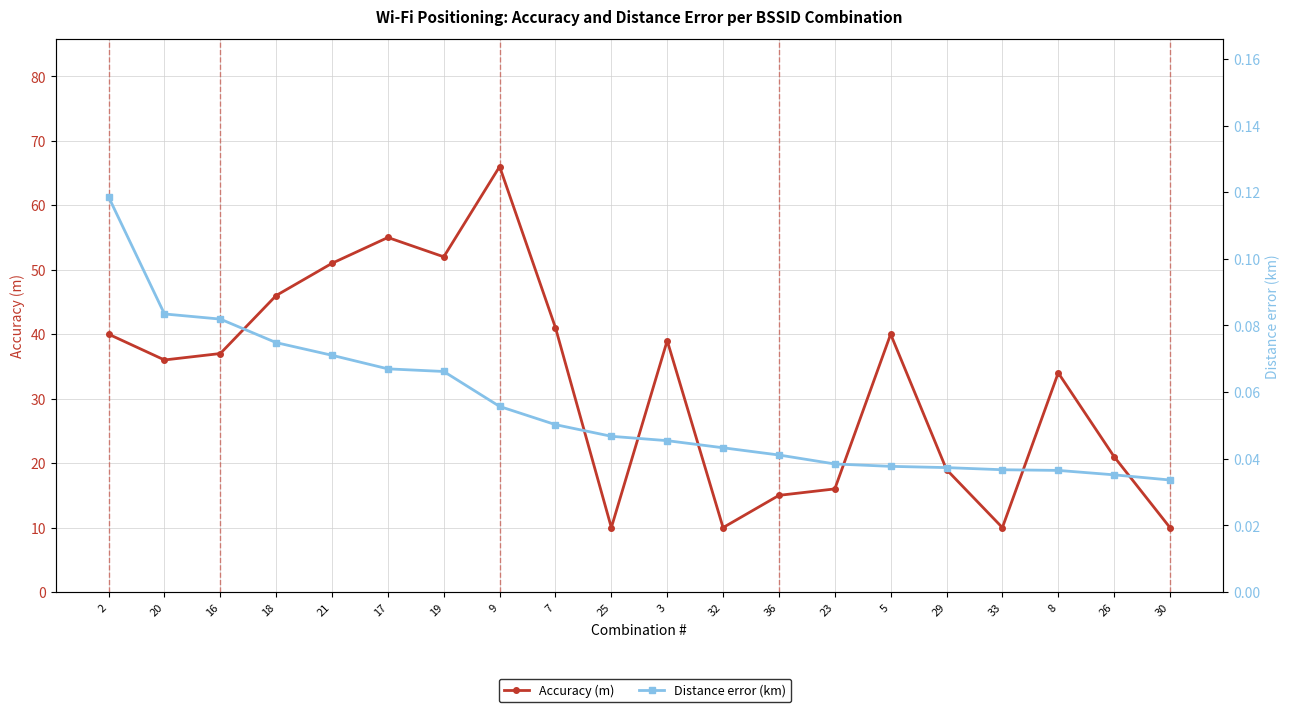

Rank the series at 23 from lowest to highest value.

Distance error (km), Accuracy (m)